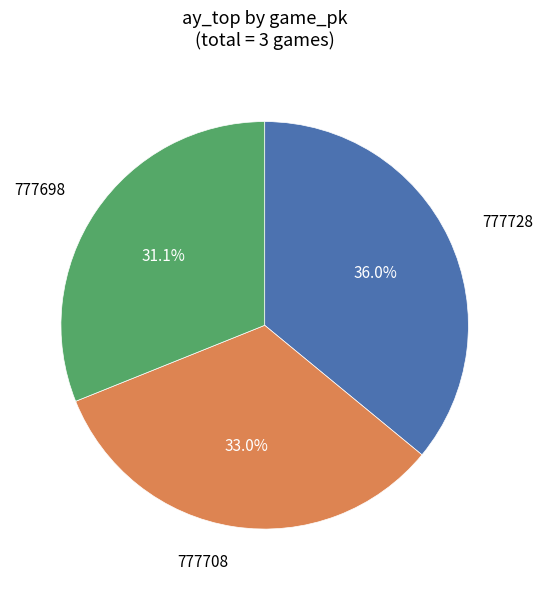

Does any single category account for the majority?

No